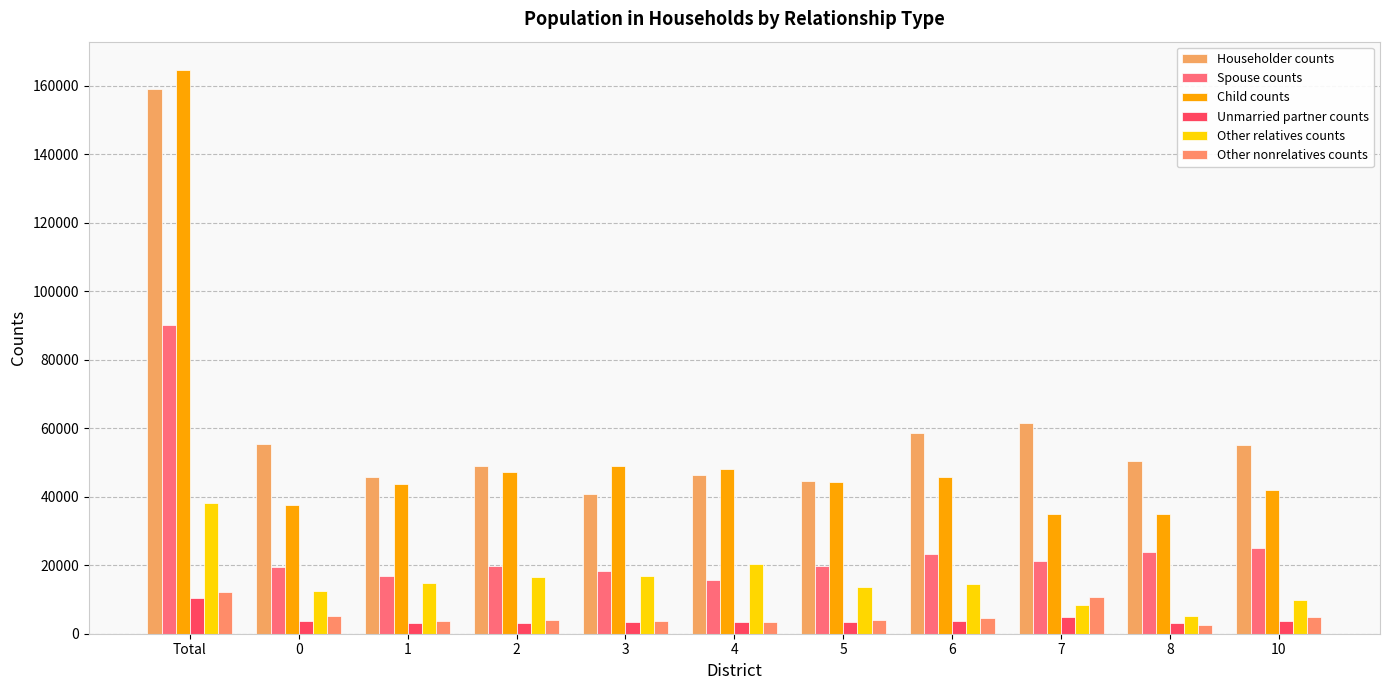

What is the difference between the highest and lowest values at 8?

47707.4